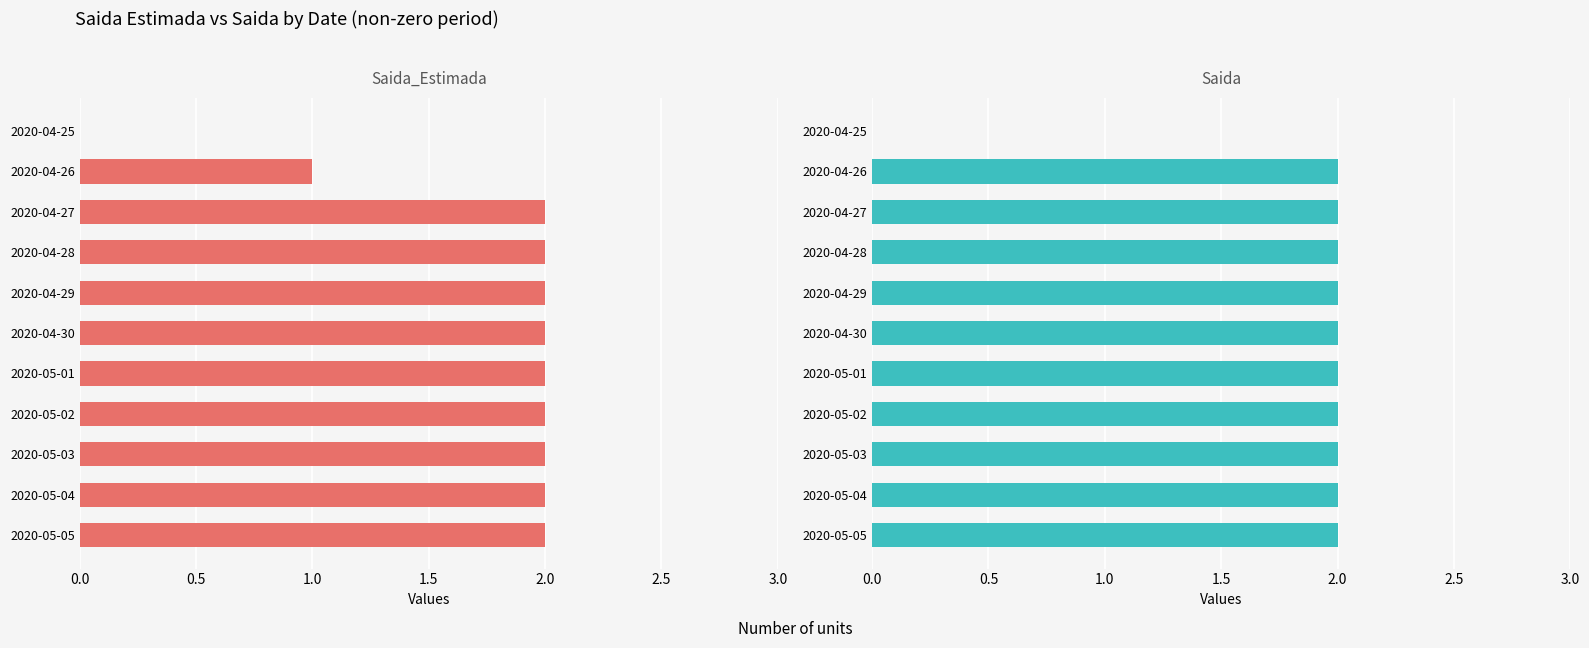

Which series changed the most between 2020-05-01 and 2020-05-04?

Saida_Estimada